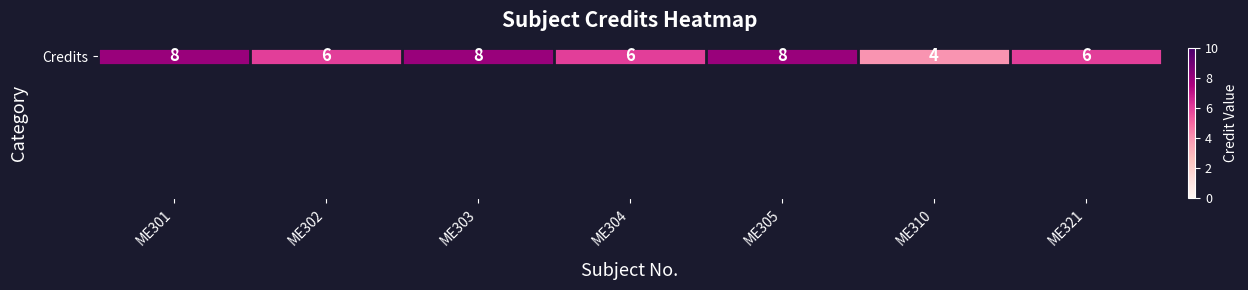

What is the sum of all values?

46